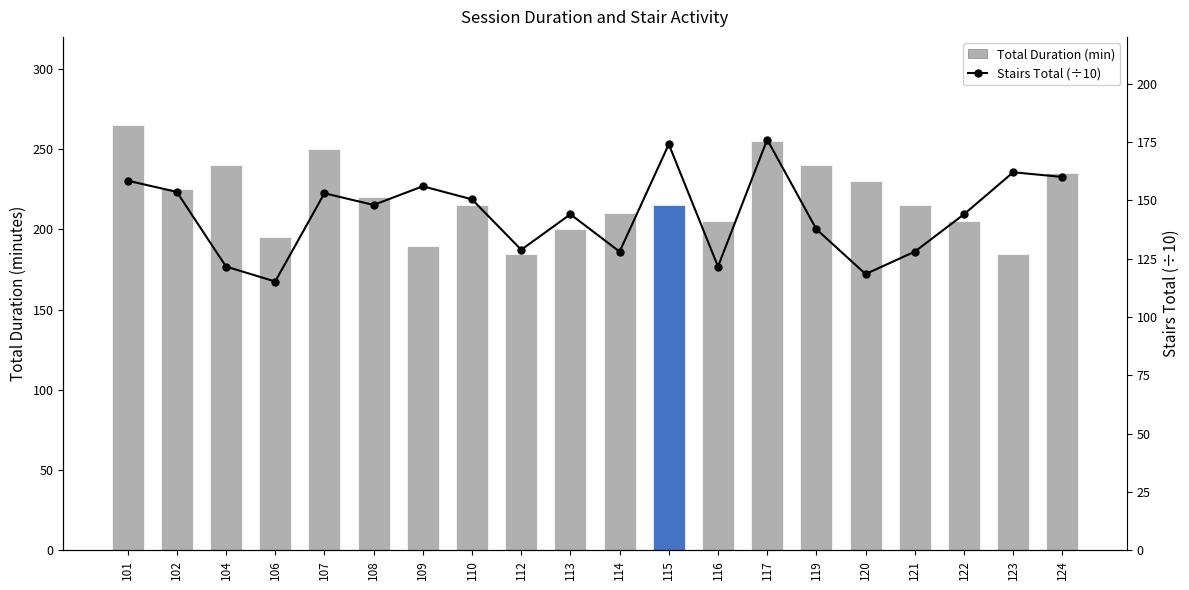

What is the total value across all series at 122?

349.0